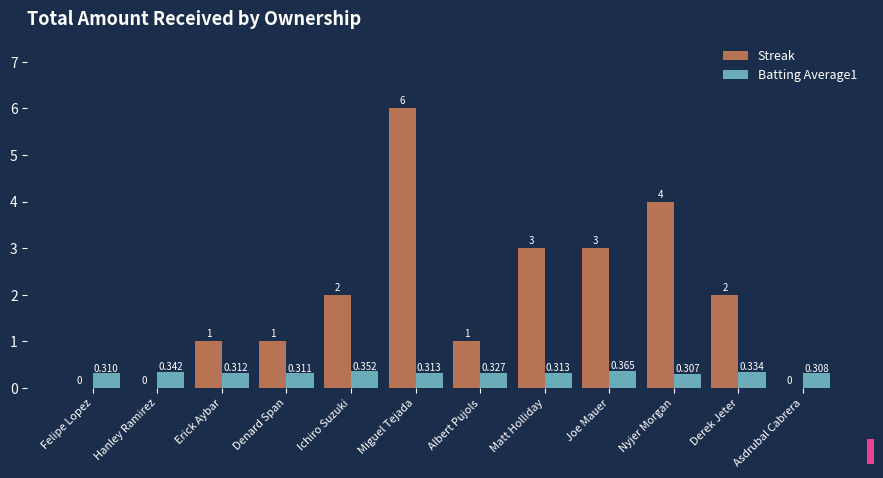

Which category has the highest value in the Streak series?

Miguel Tejada